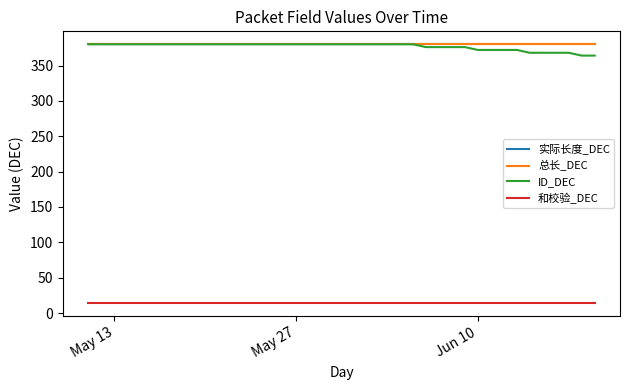

What is the maximum value shown in the chart?

380